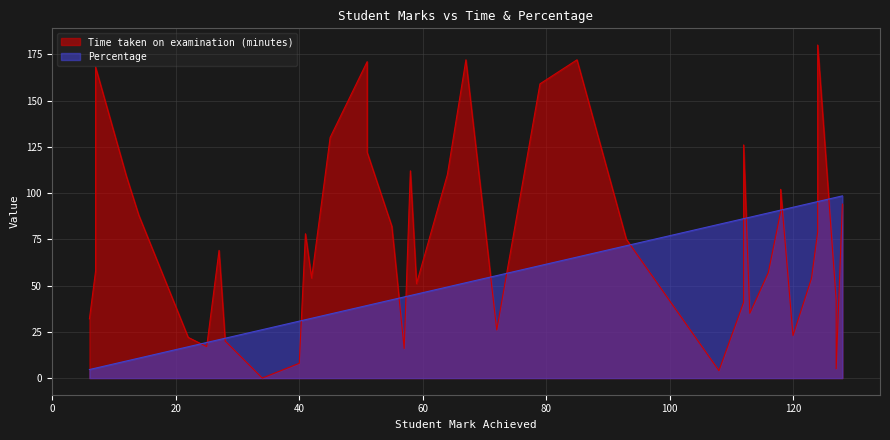

List the labels in order of Percentage value, smallest first.

6, 7, 7, 12, 14, 22, 25, 27, 28, 34, 40, 41, 42, 45, 51, 51, 55, 57, 58, 59, 64, 67, 72, 79, 85, 93, 108, 112, 112, 113, 116, 118, 118, 120, 123, 124, 124, 127, 127, 128